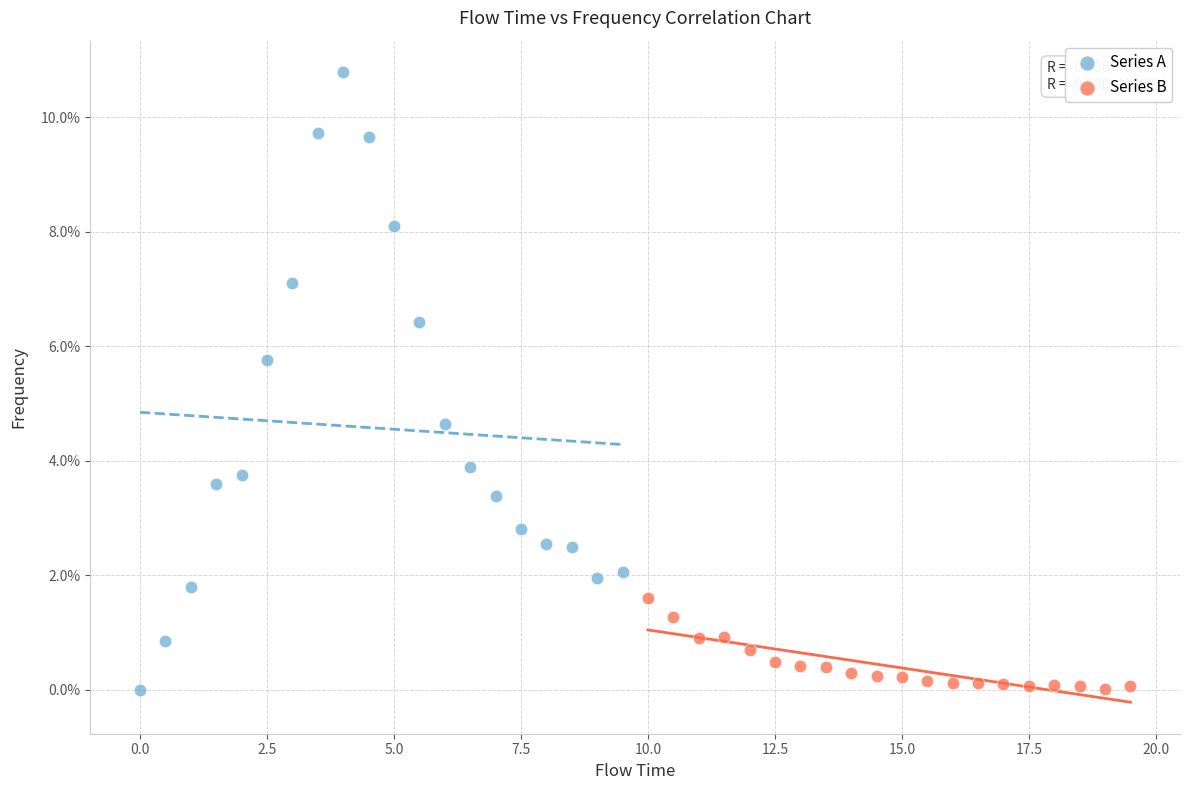

What are all the series names shown in the legend?

Series A, Series B